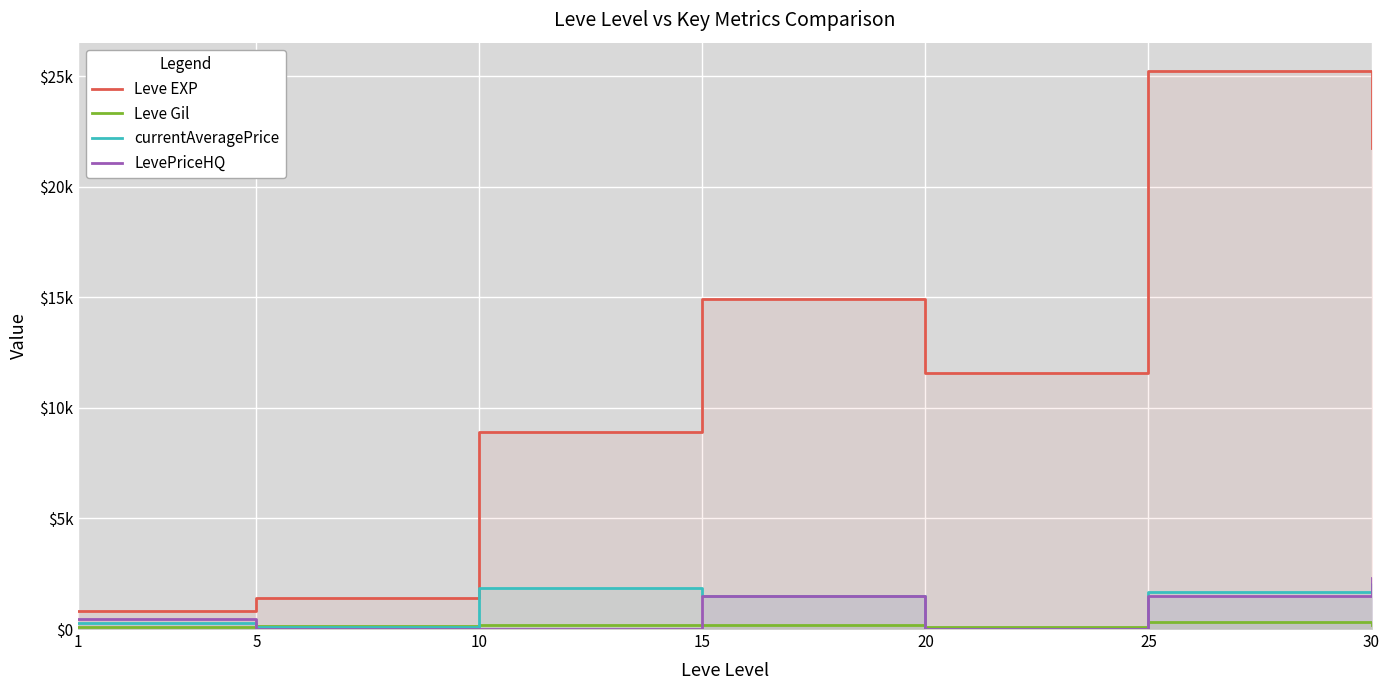

After their last crossing, which series has the higher values: LevePriceHQ or currentAveragePrice?

LevePriceHQ